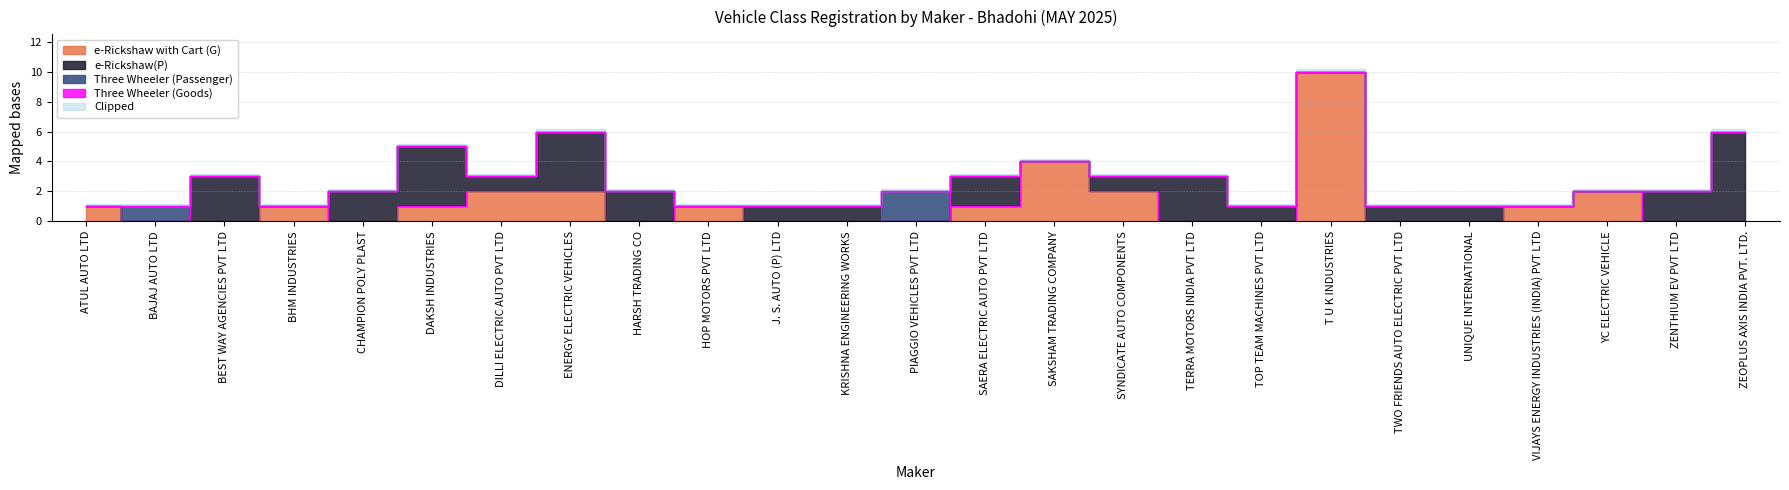

What is the highest value of the Three Wheeler (Passenger) series?

2